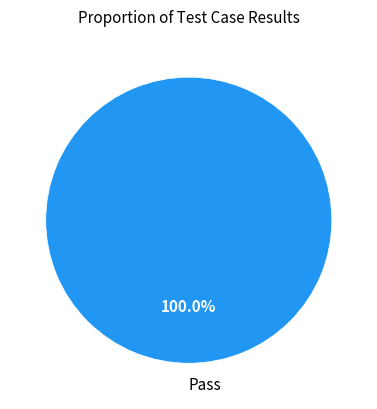

What is the majority slice?

Pass